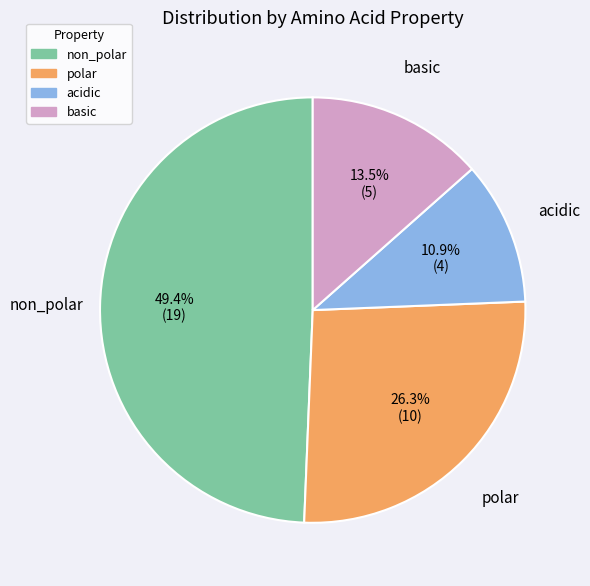

Is there any slice that represents more than half of the pie?

No